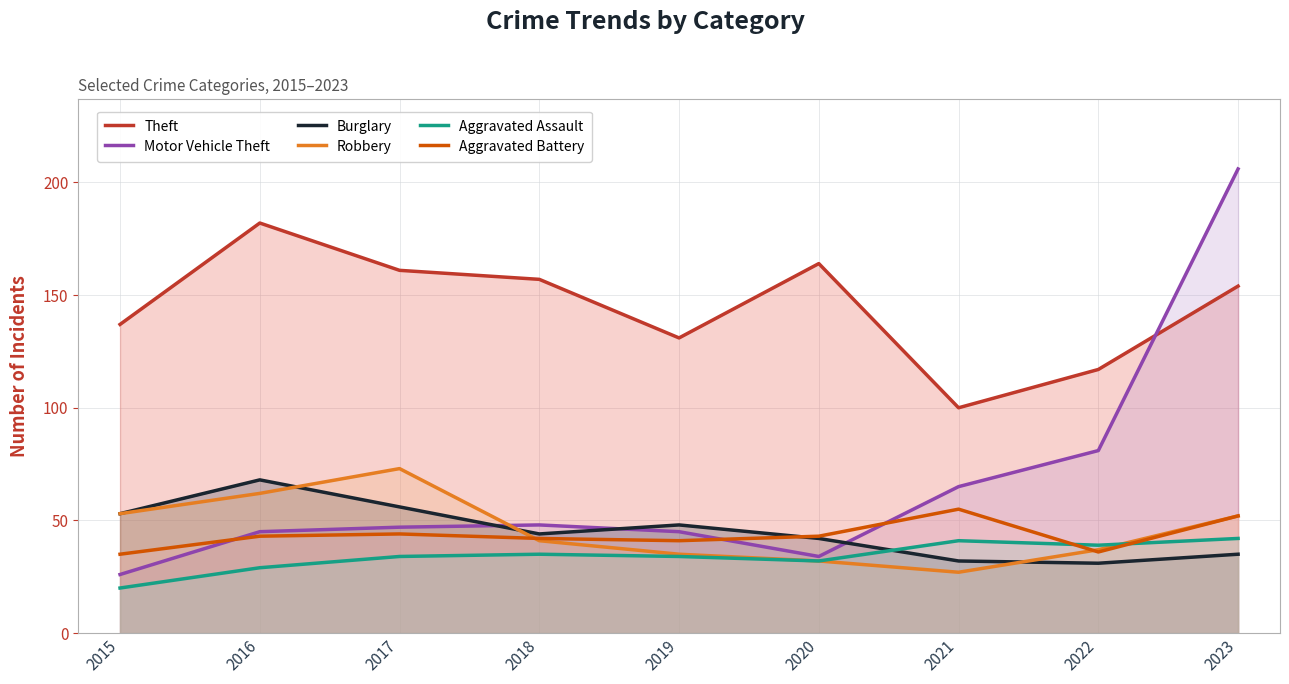

What is the difference between the Robbery values at 2022 and 2018?

4